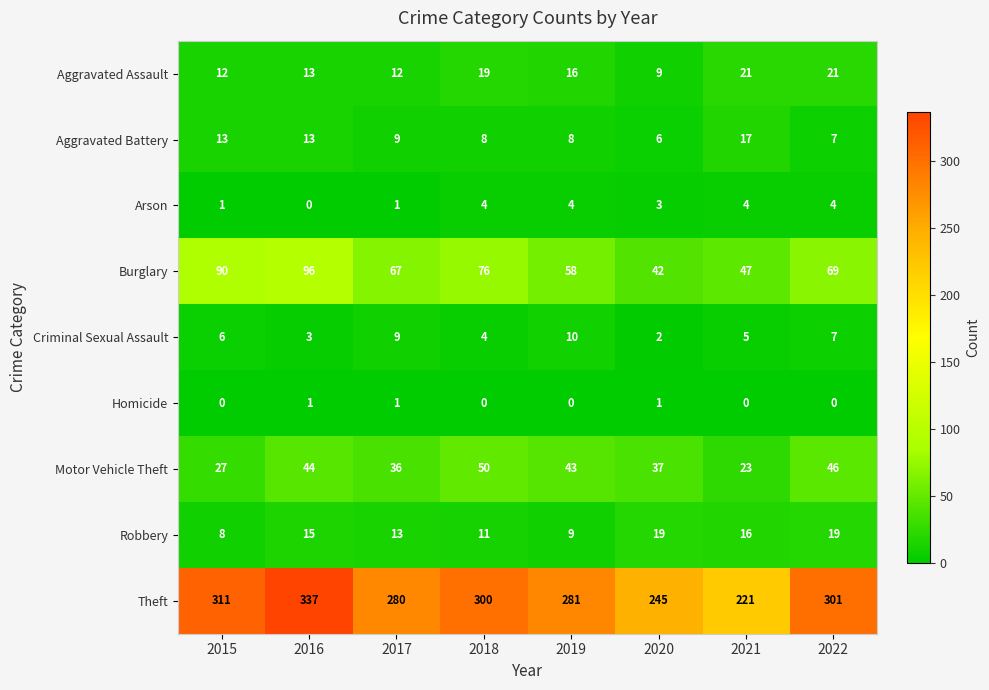

What is the spread (max minus min) of values at 2016?

337